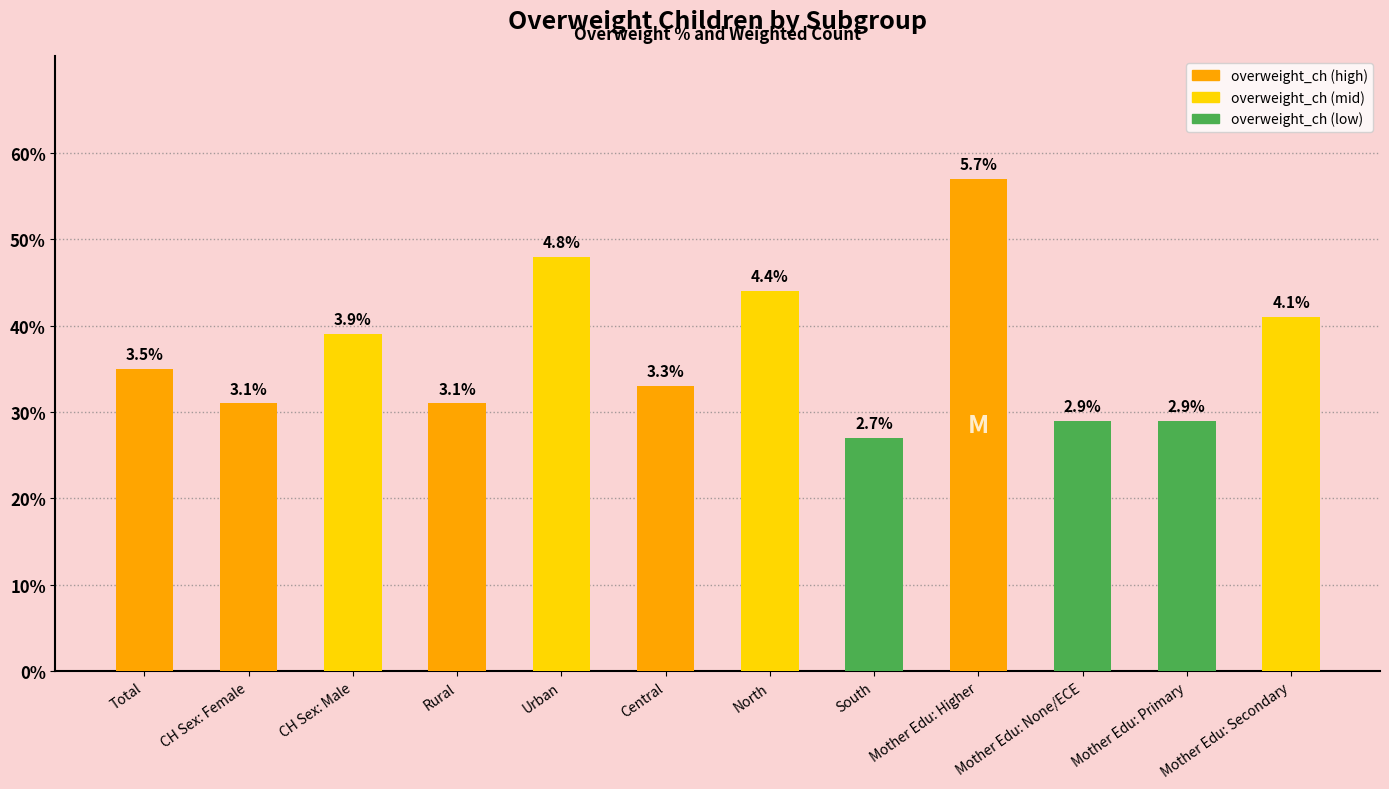

What is the average value?

37